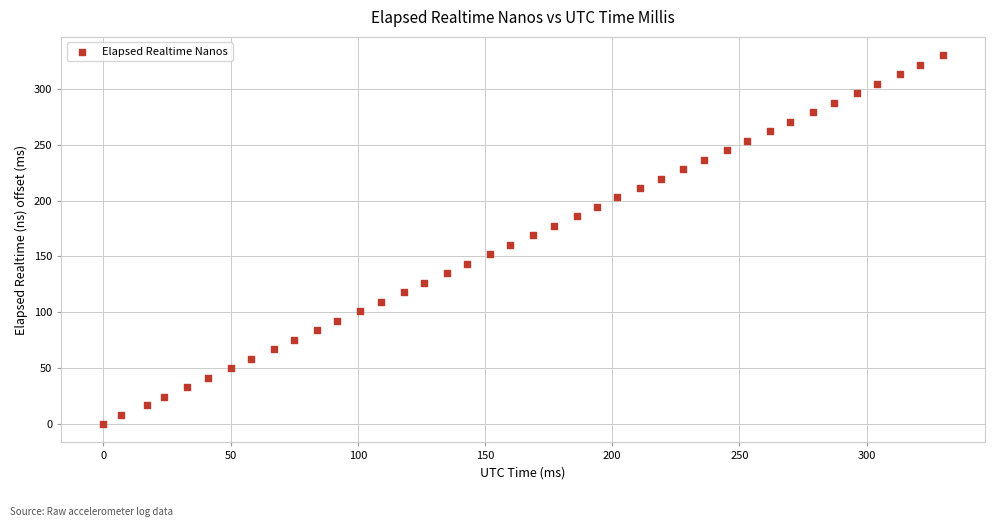

What is the range of X values (max minus min)?

330.0